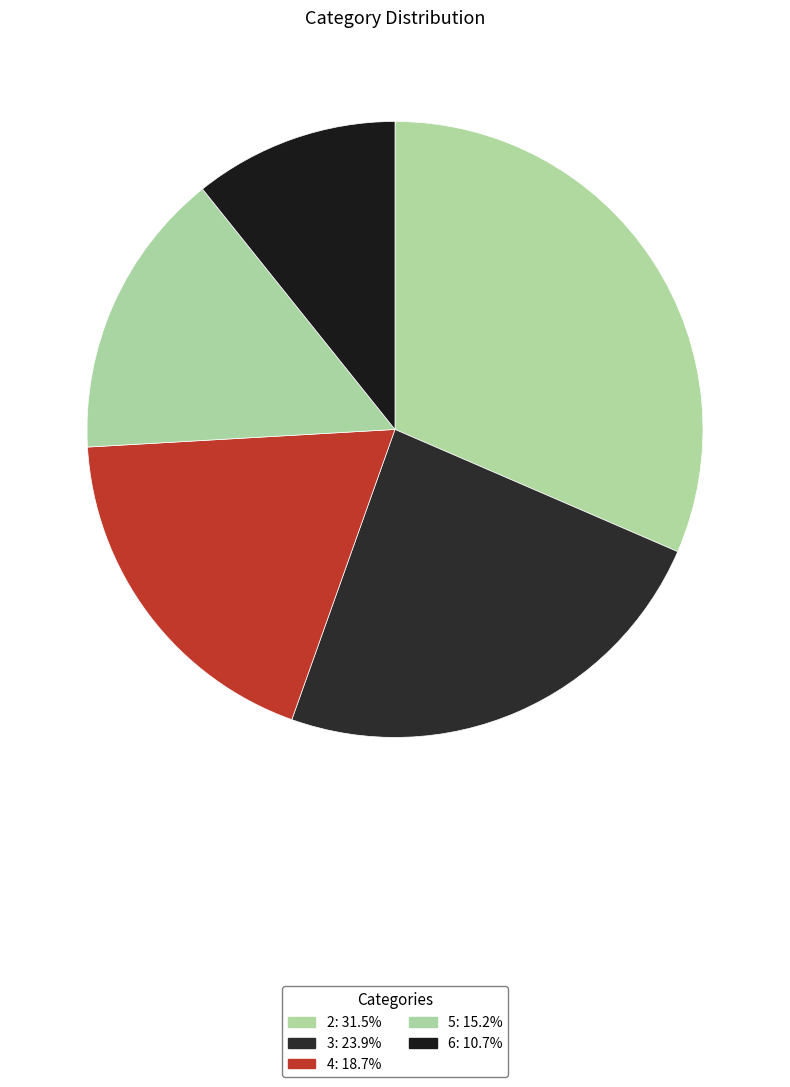

Which has a higher value, 2 or 5?

2